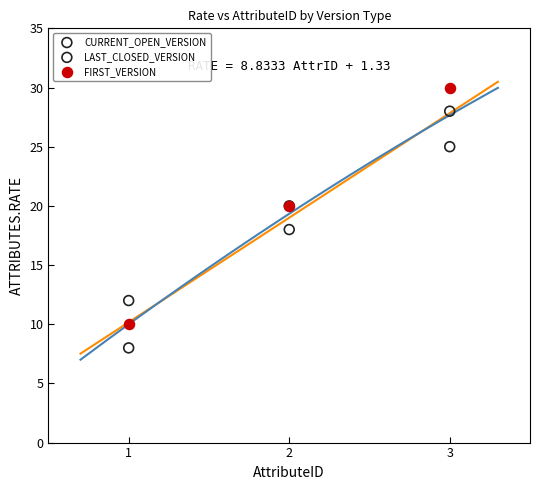

Which series reaches the minimum Y coordinate?

LAST_CLOSED_VERSION